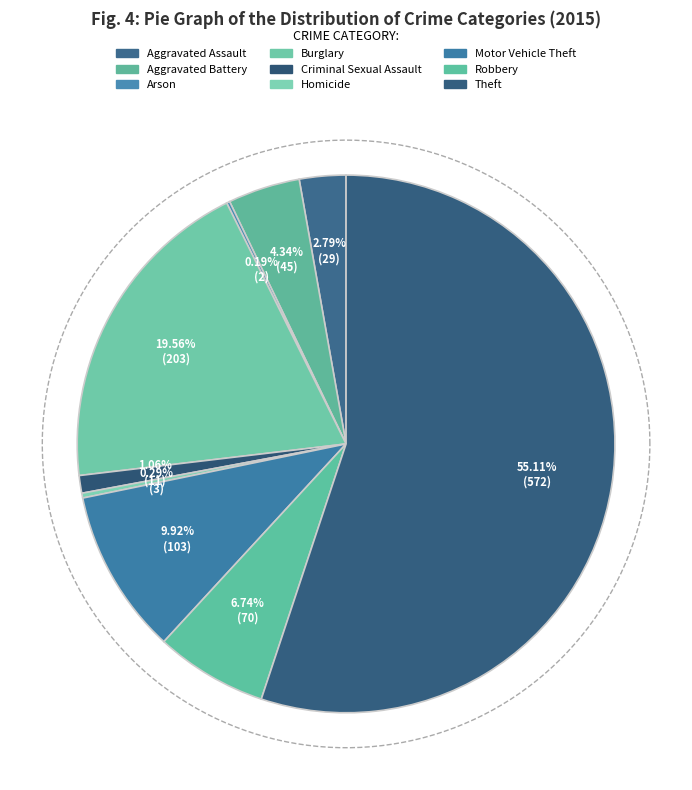

Combined, do Arson and Criminal Sexual Assault account for over 50%?

No